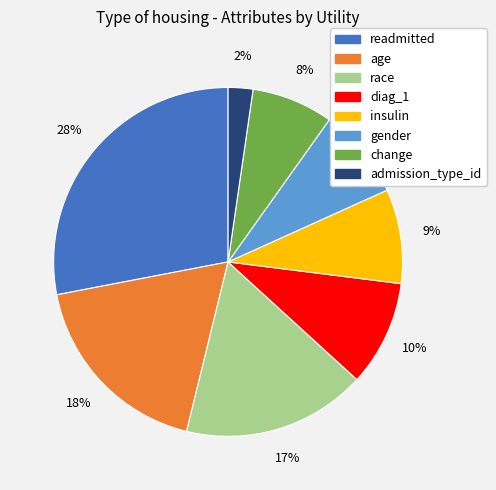

To the nearest percent, what portion does race represent?

17%